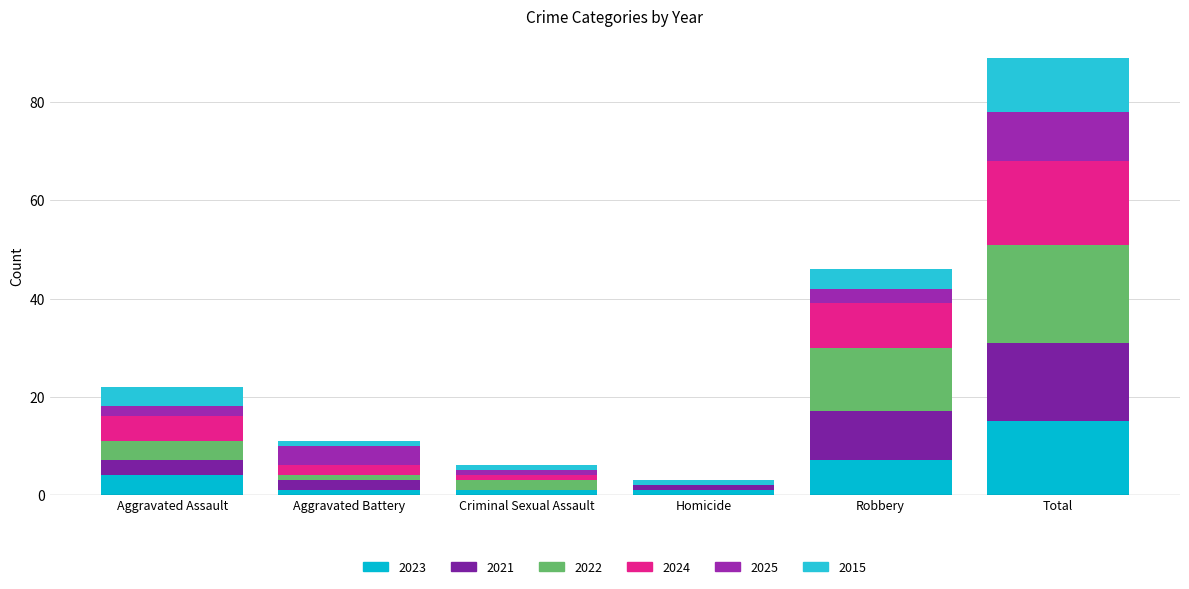

Rank the series by their maximum value, from lowest to highest.

2025, 2015, 2023, 2021, 2024, 2022